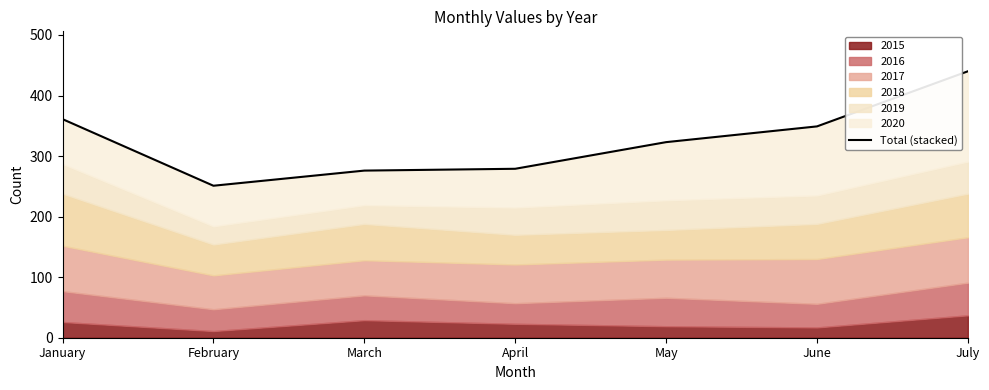

How many data points are less than 323?

3